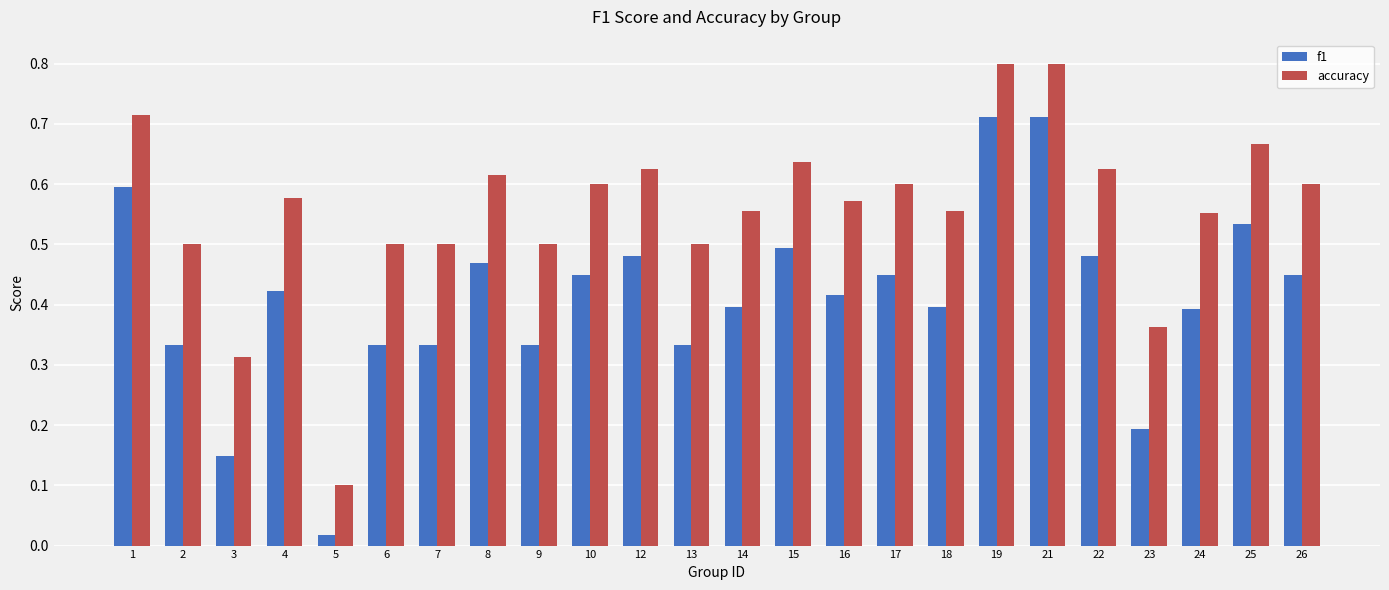

List the series in order of their overall mean, highest first.

accuracy, f1